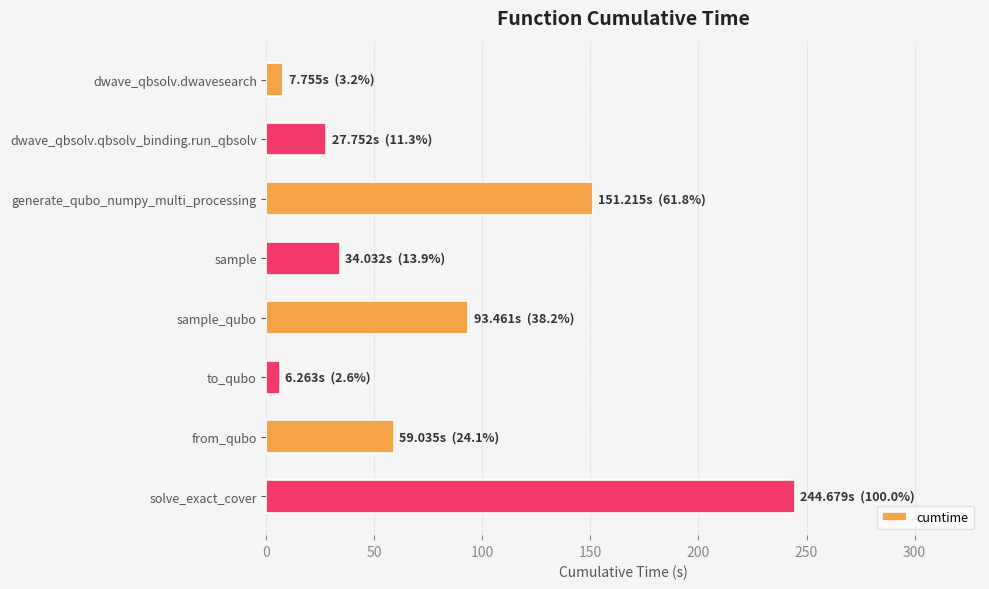

At which label is the value closest to 125?

generate_qubo_numpy_multi_processing